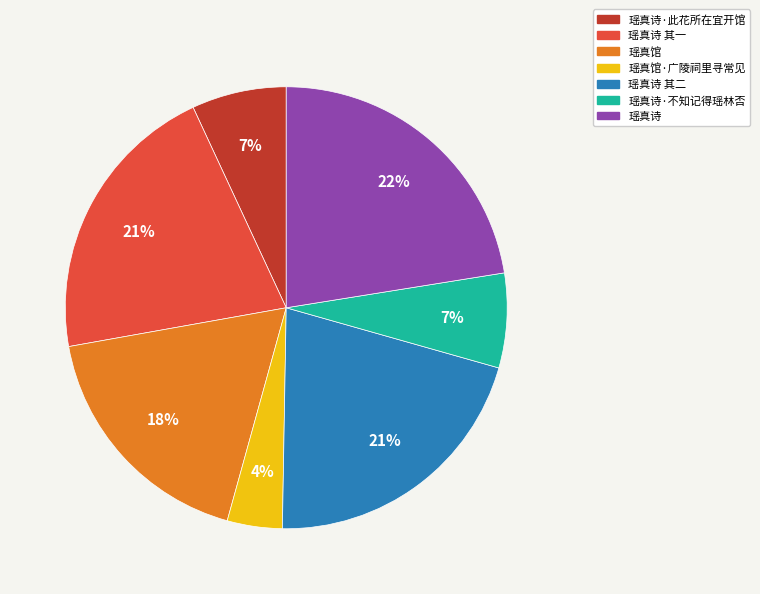

To the nearest percent, what percentage of the pie is 瑶真馆·广陵祠里寻常见?

4%